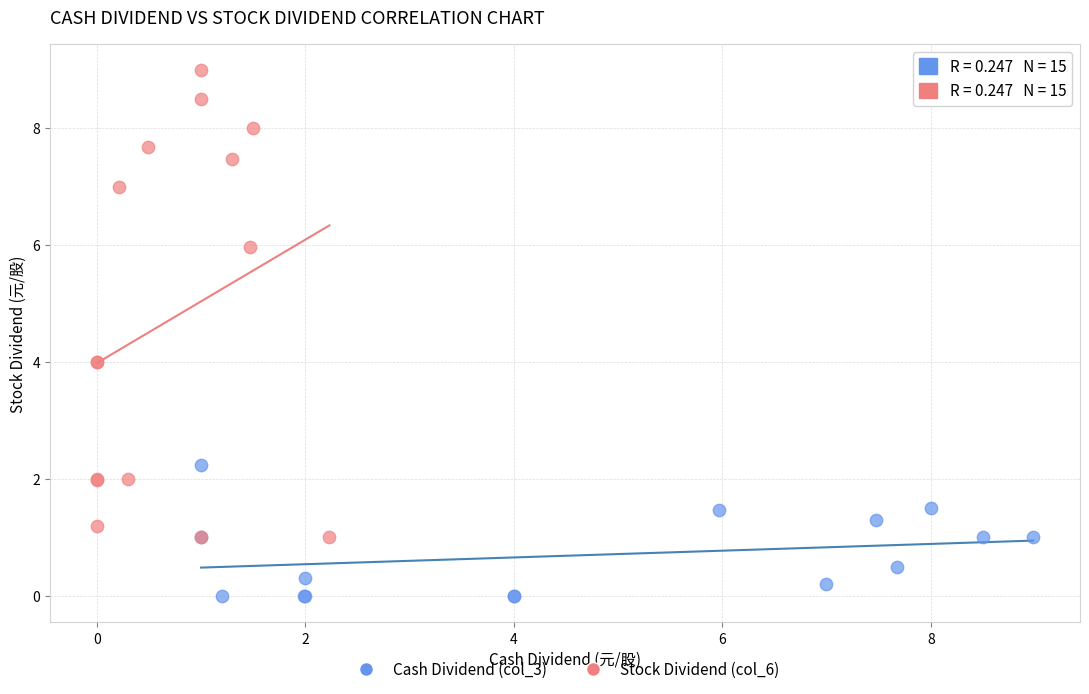

Which series has the widest spread of Y values?

Stock Dividend (col_6)